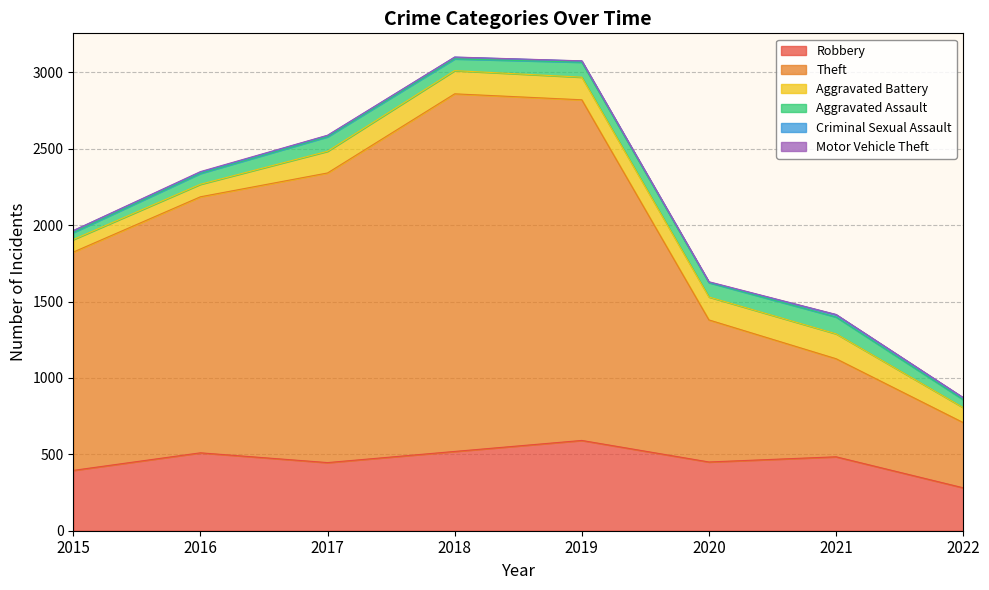

Which label corresponds to the largest value in the chart?

2018